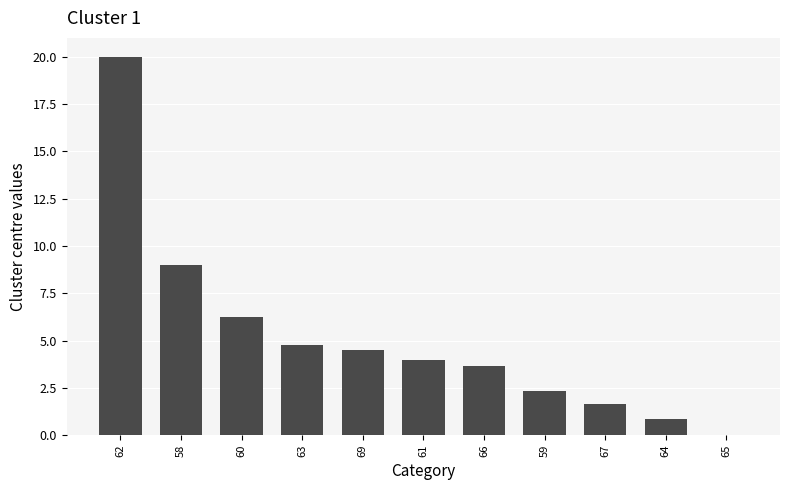

The value at 64 is 0.8. True or false?

True